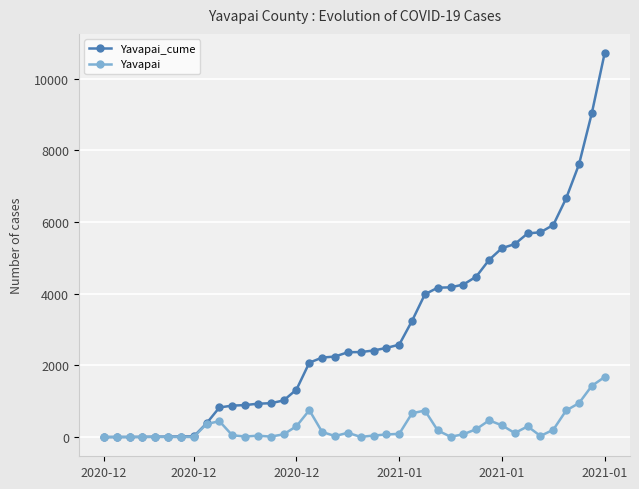

List the series in order of their overall mean, highest first.

Yavapai_cume, Yavapai